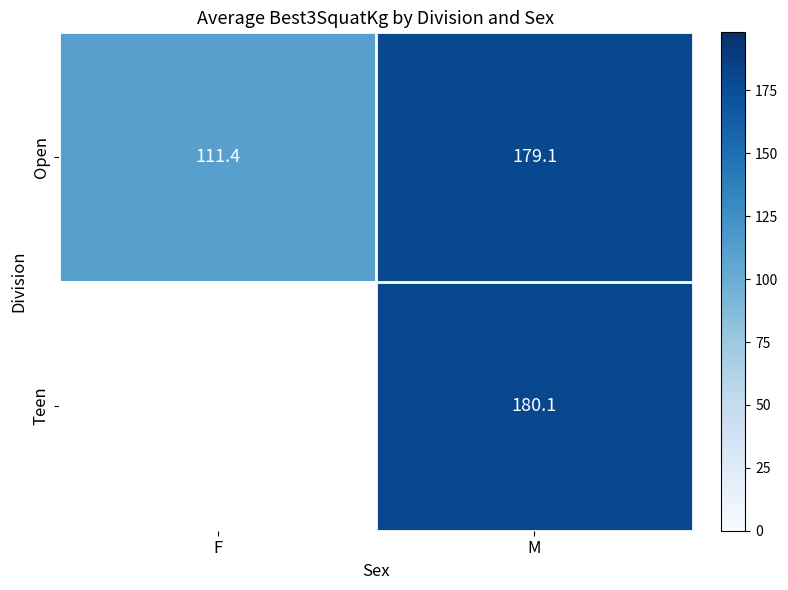

At which label is Open closest to 145?

F